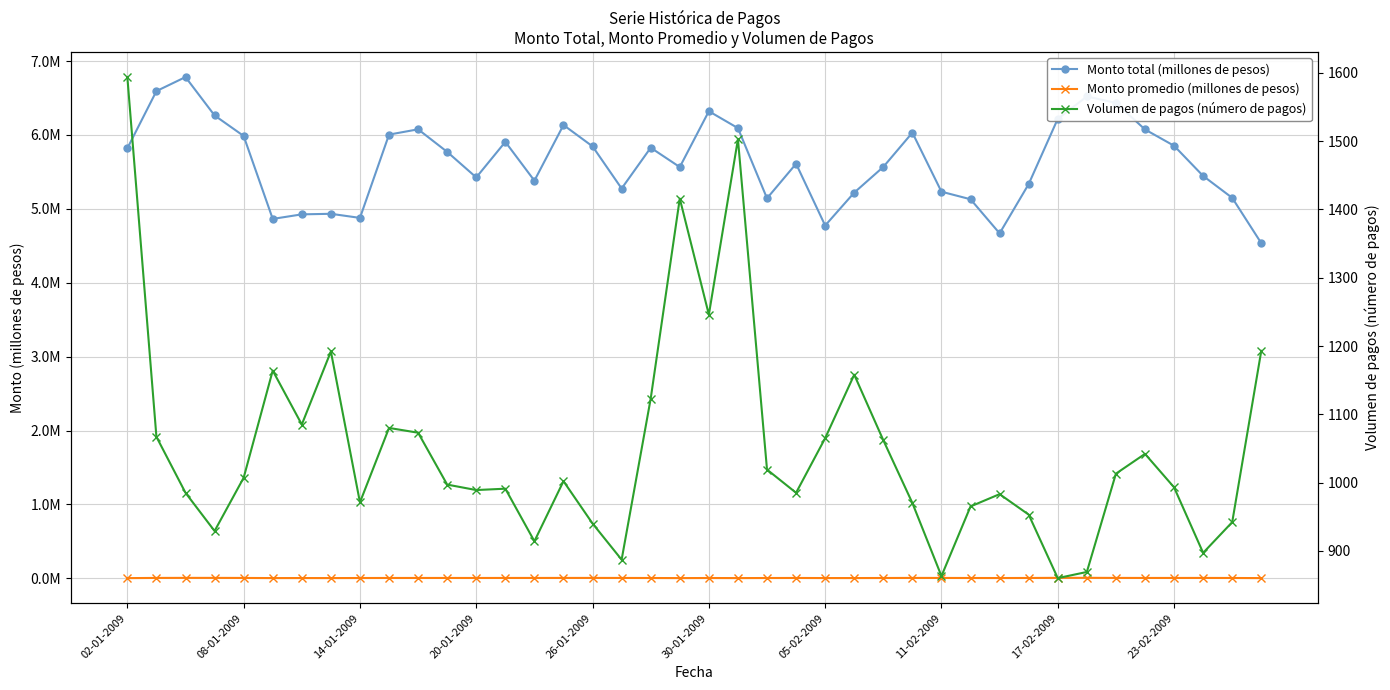

What is the sum of the Monto total (millones de pesos) values at 39 and 14?

9917302